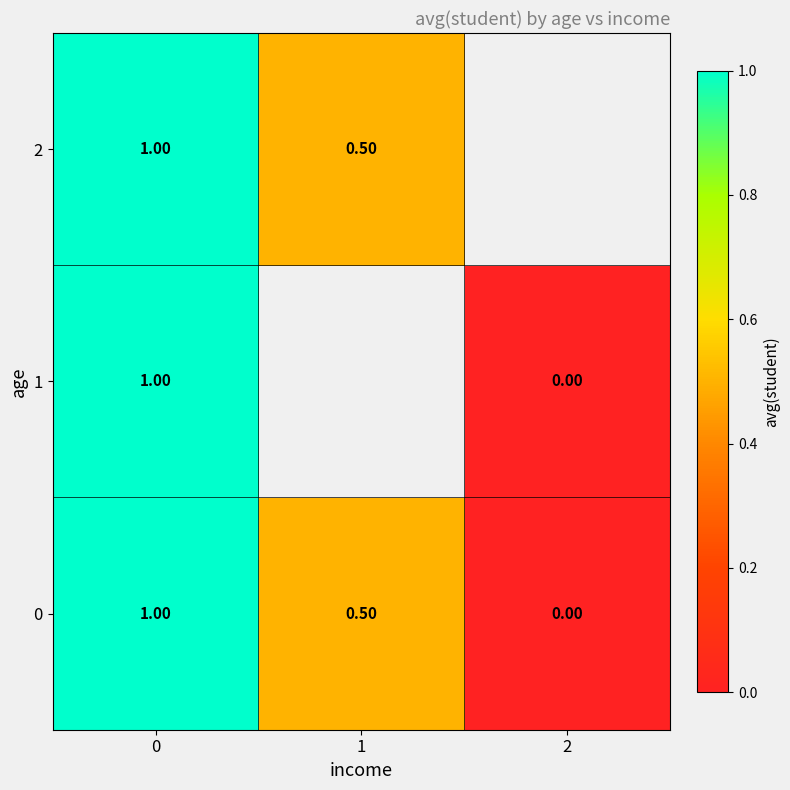

What is the difference between the maximum and minimum values in the 0 series?

1.0